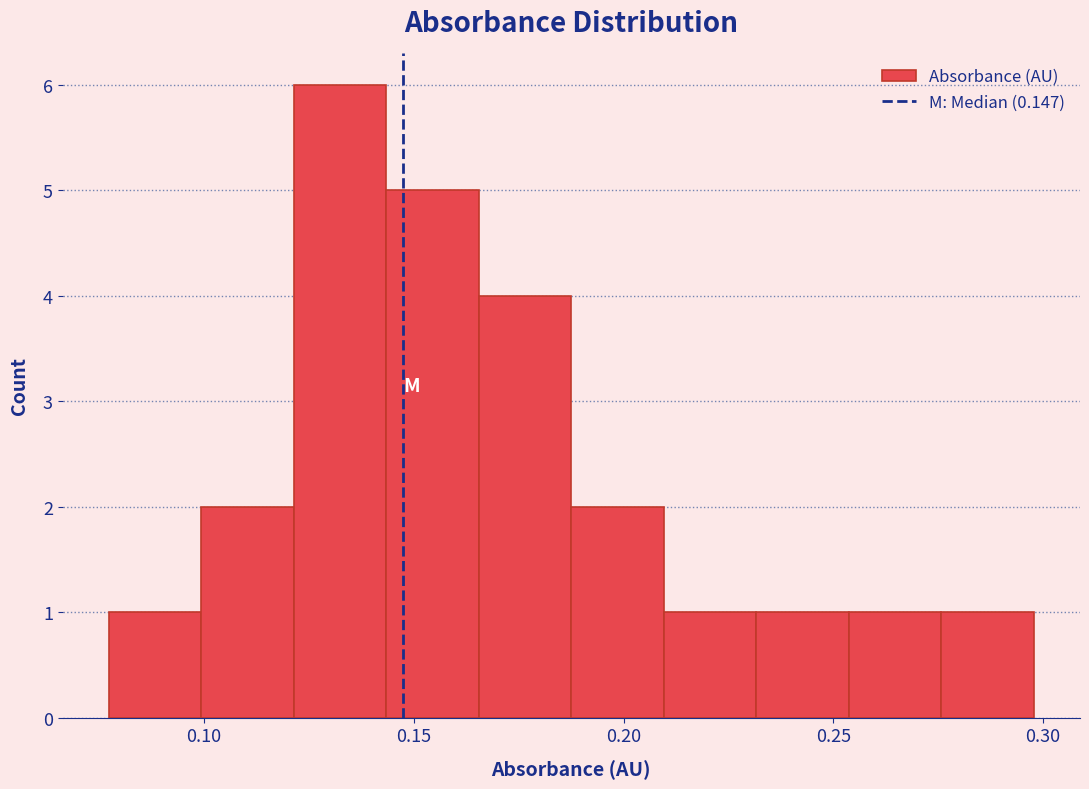

Which range on the x-axis has the tallest bar?

0.120 to 0.145